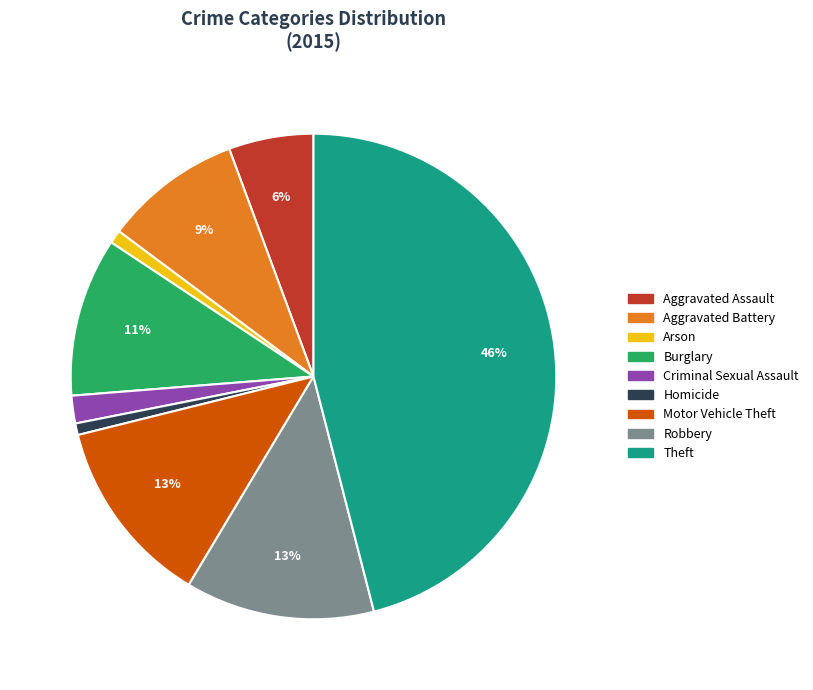

To the nearest percent, what is the average slice percentage?

11%